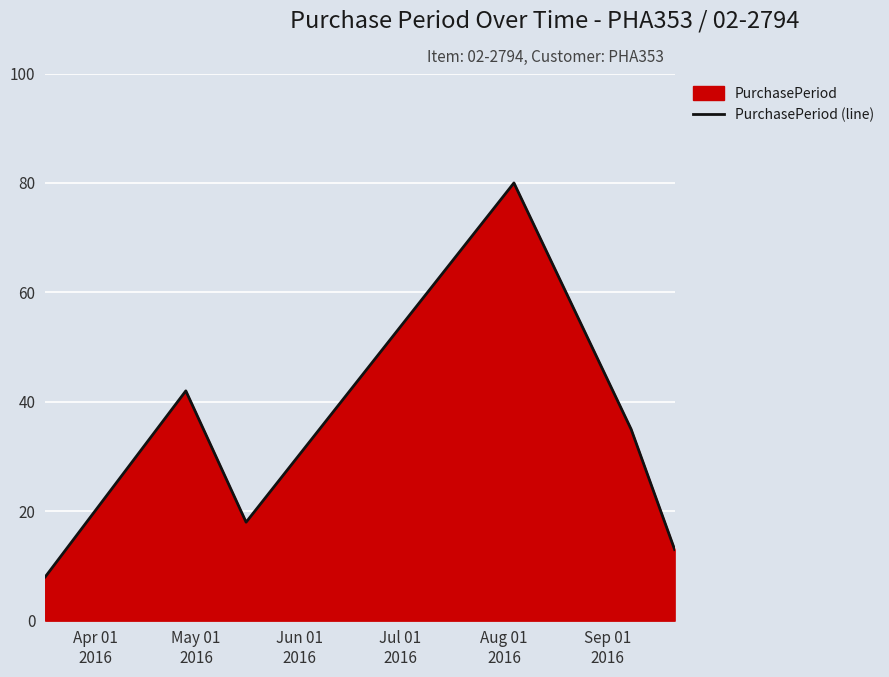

What is the smallest value displayed?

8